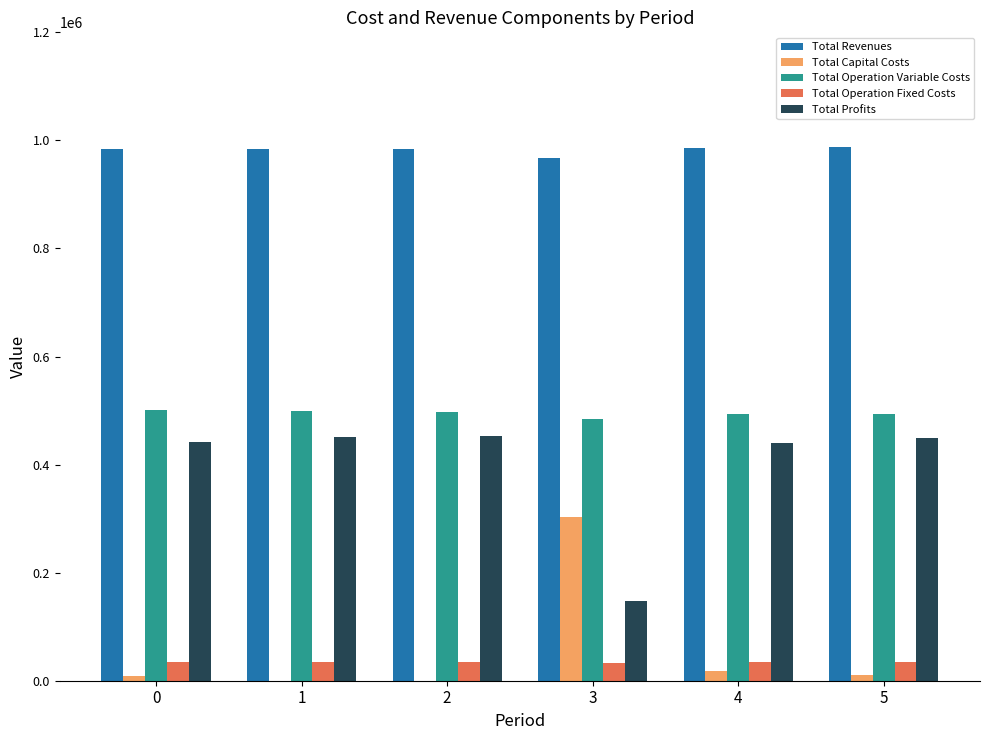

The value of Total Revenues at 4 is 985278.3. True or false?

True